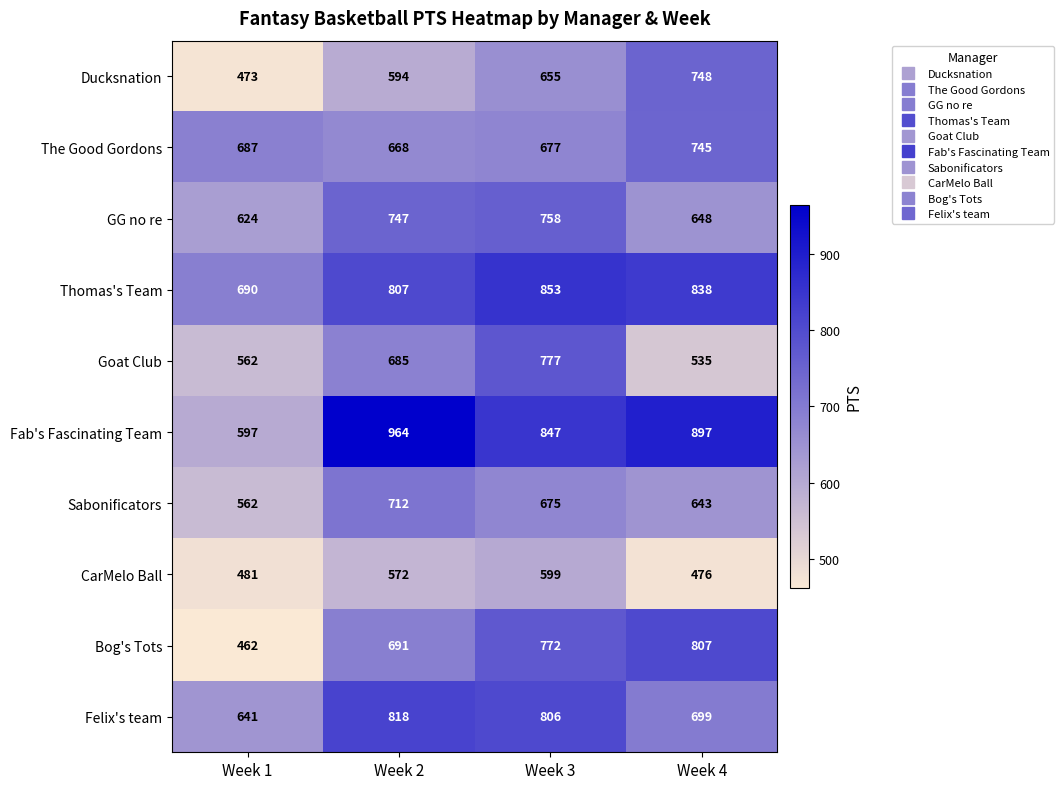

At Week 3, list the series in order from smallest to largest.

CarMelo Ball, Ducksnation, Sabonificators, The Good Gordons, GG no re, Bog's Tots, Goat Club, Felix's team, Fab's Fascinating Team, Thomas's Team